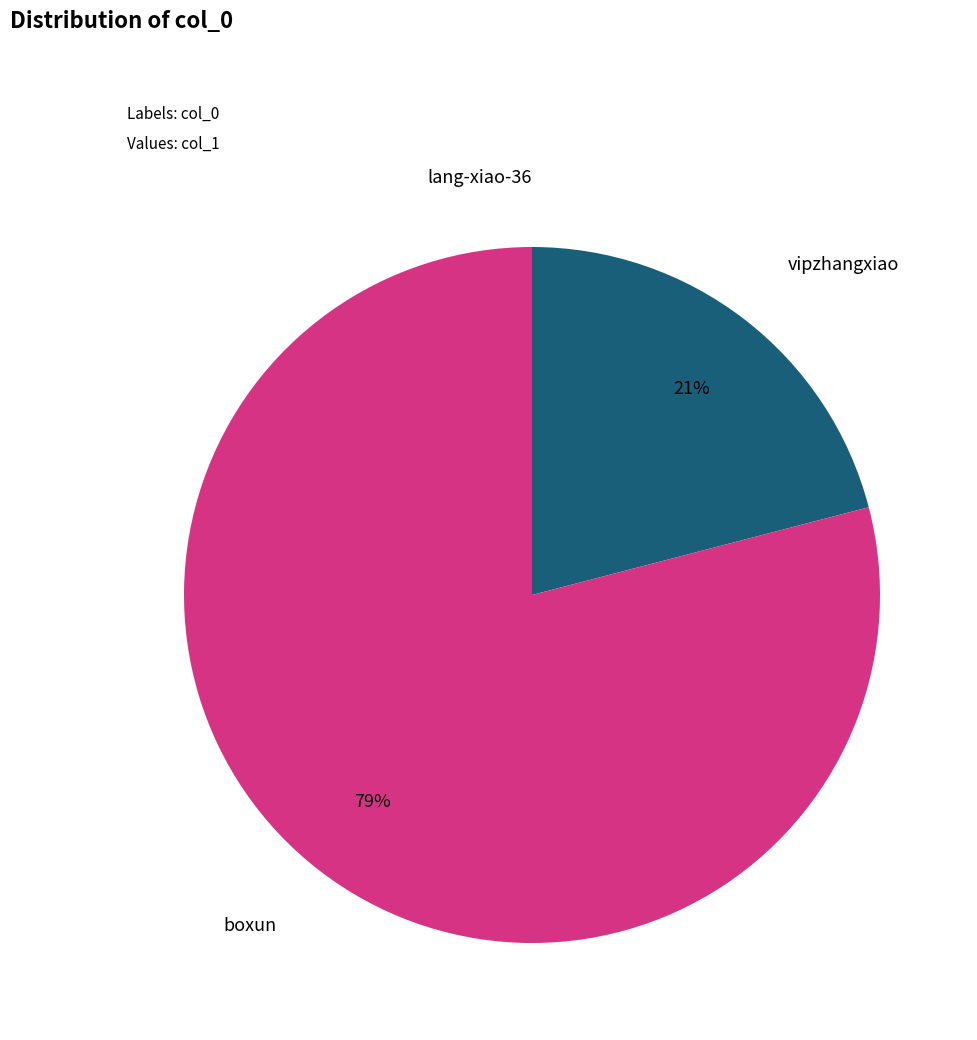

To the nearest percent, what is the average slice percentage?

33%